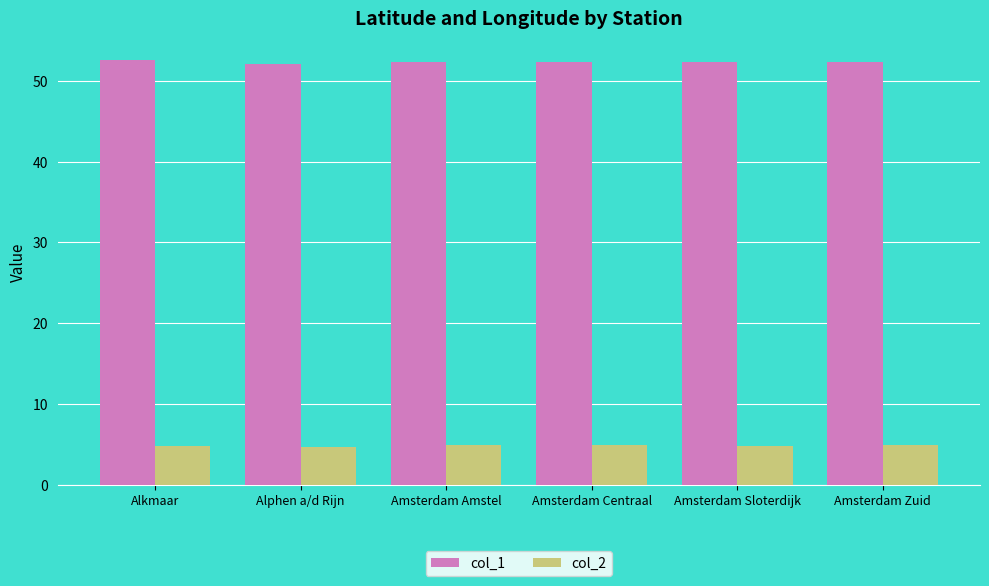

What is the difference between the highest and lowest values at Amsterdam Sloterdijk?

47.6